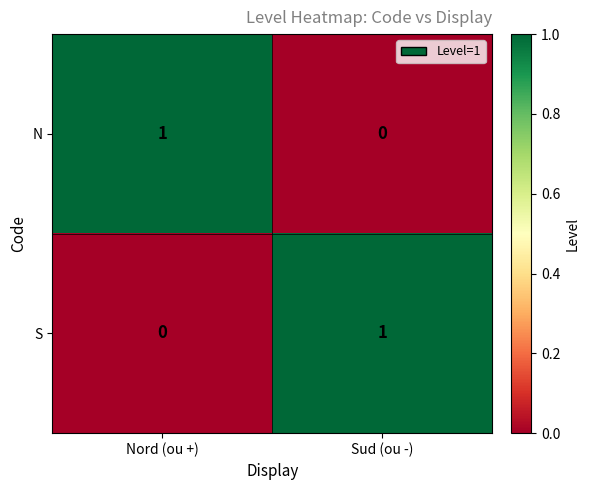

Where is S nearest to the value 0?

Nord (ou +)